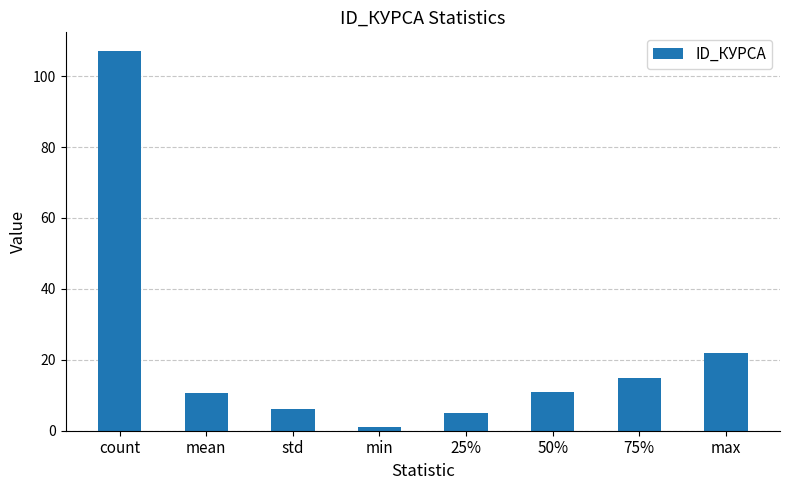

What is the value of the 7th bar from the left?

15.0